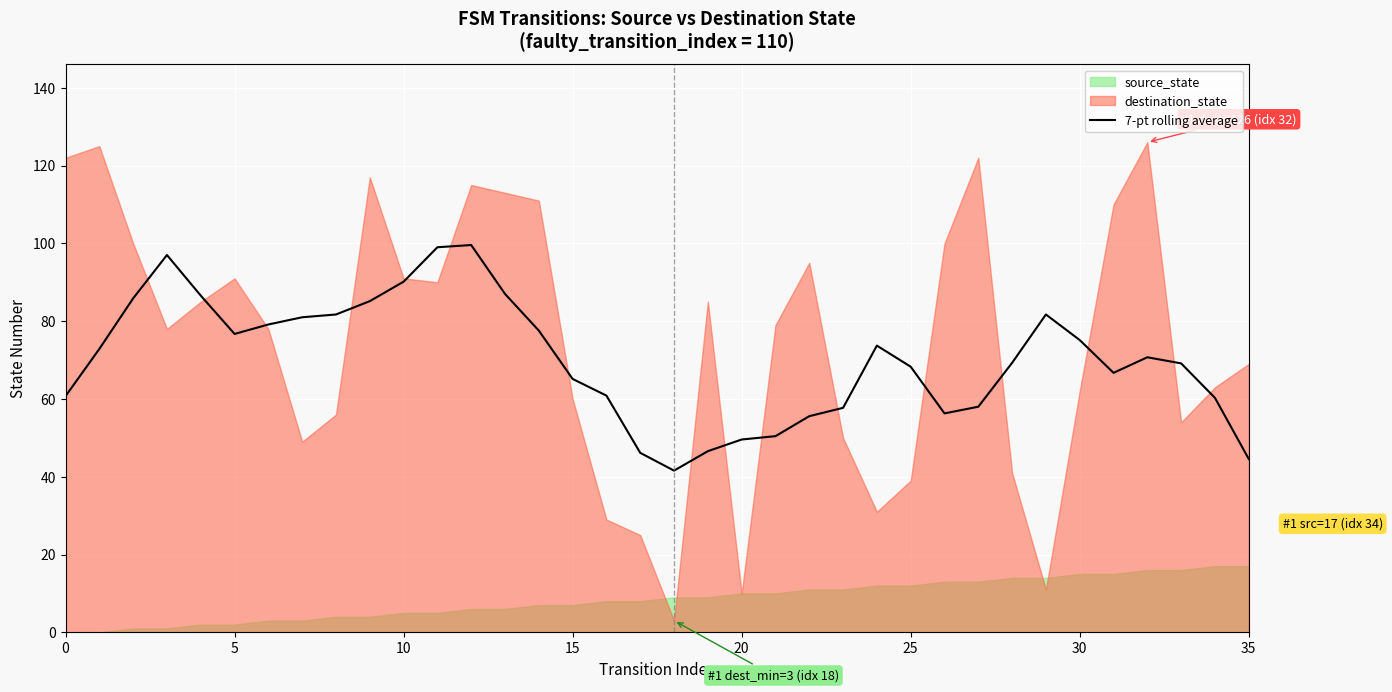

What is the lowest value of the 7-pt rolling average series?

41.6